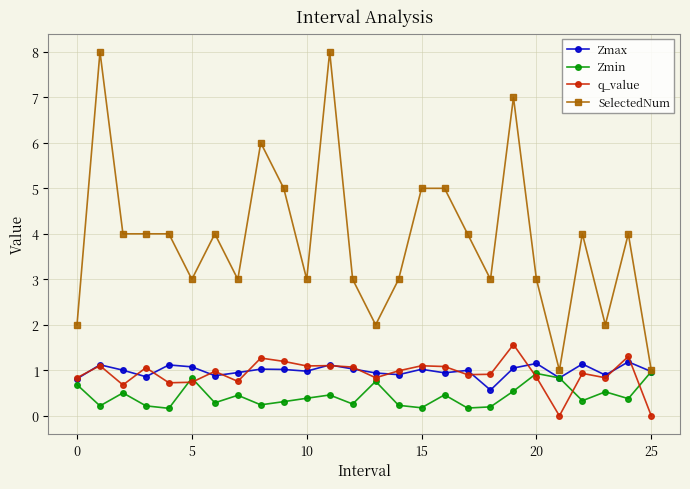

Which series has the largest total across all categories?

SelectedNum